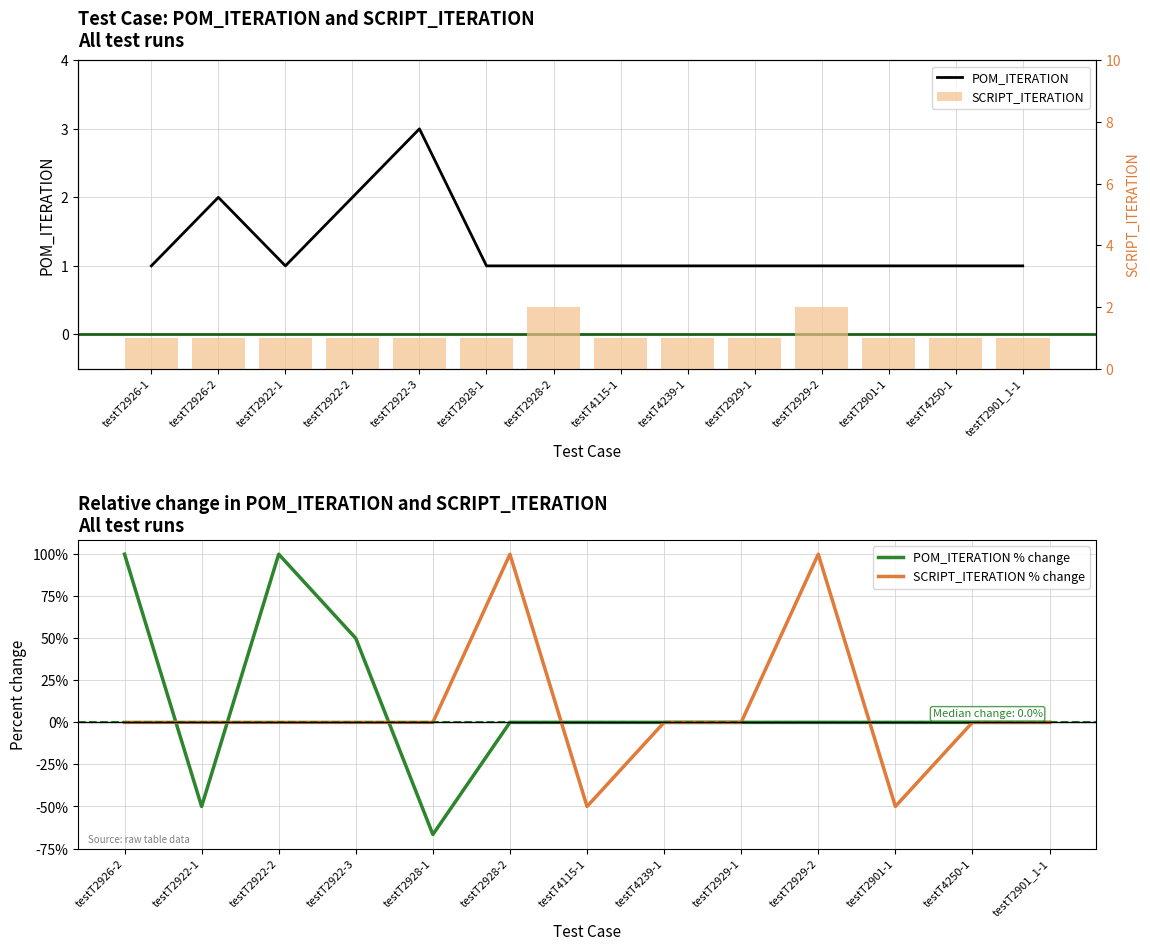

What is the greatest value displayed?

3